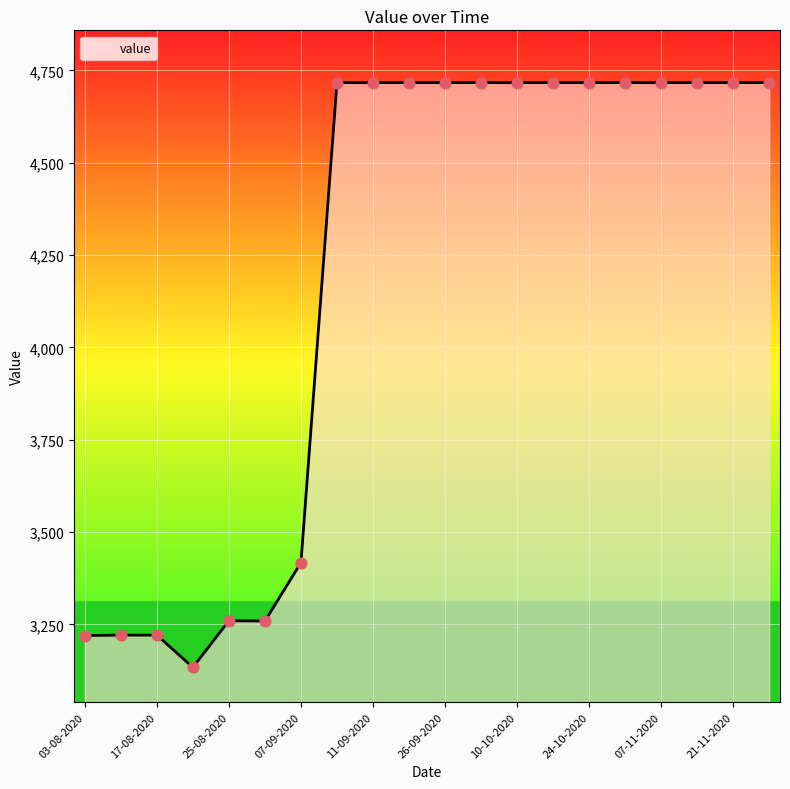

What is the minimum value shown in the chart?

3133.5